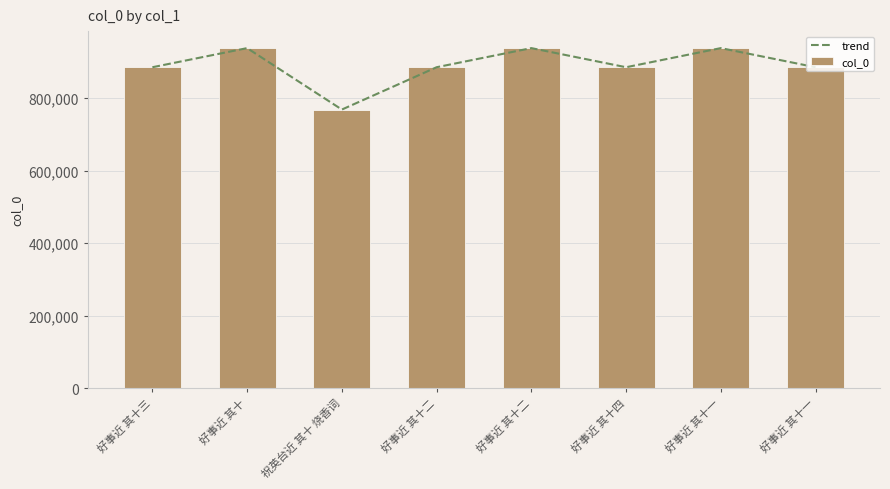

At which category is the sum across all series the highest?

好事近 其十二